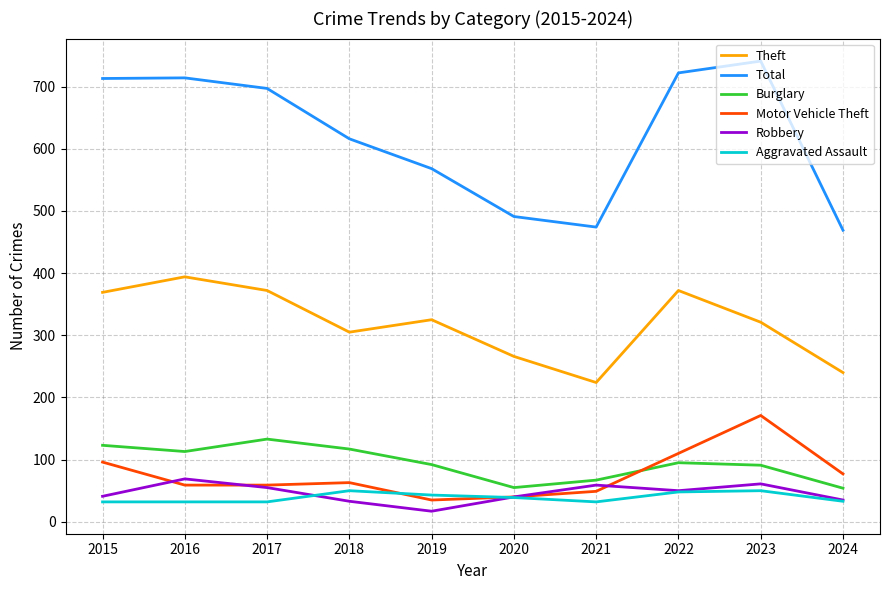

Which series has the widest spread of values?

Total